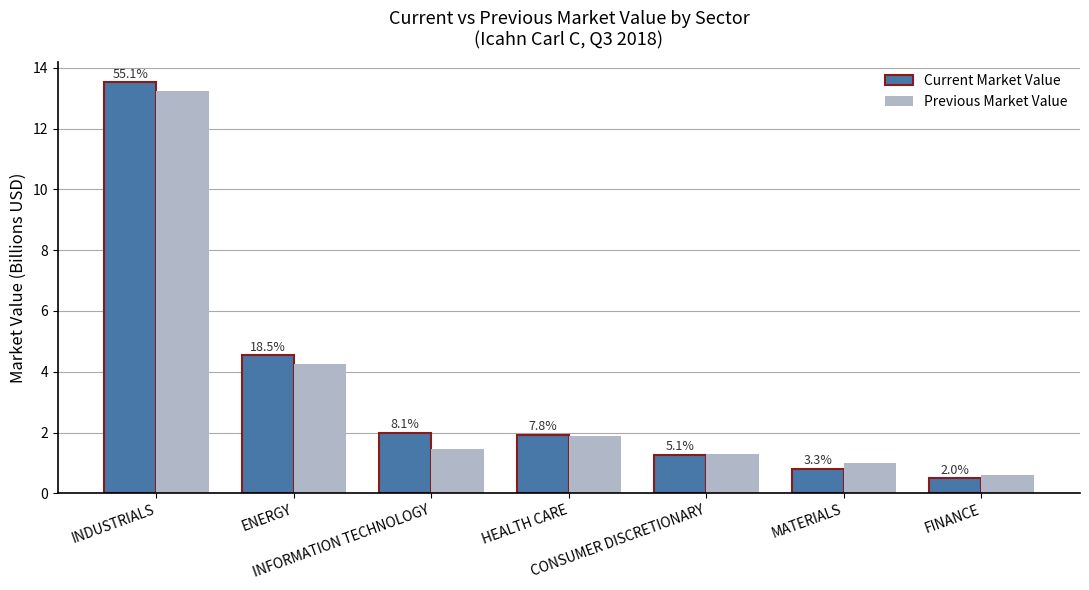

What is the sum of the Previous Market Value values at FINANCE and INFORMATION TECHNOLOGY?

2.1